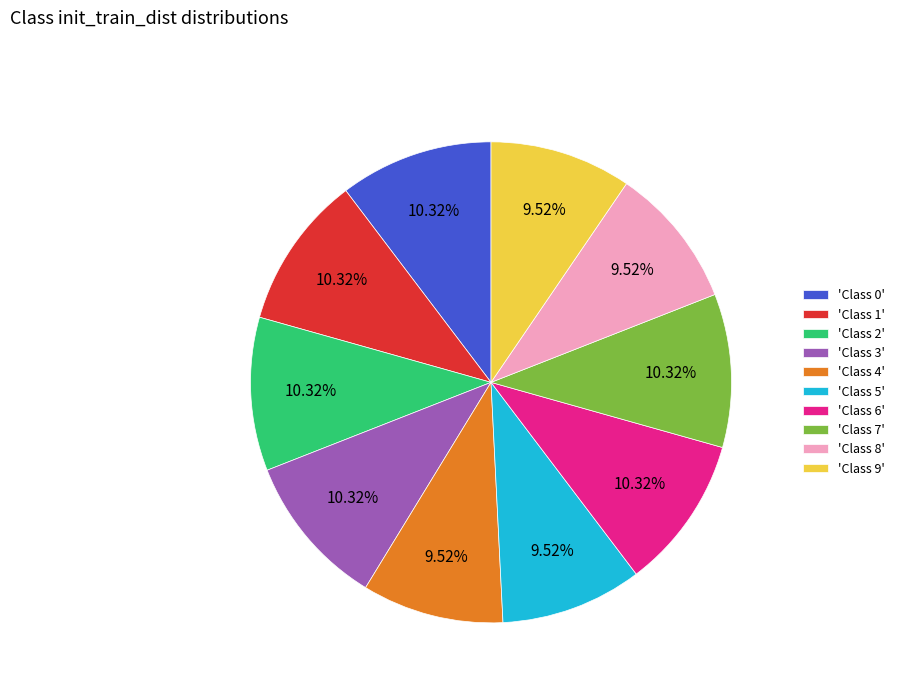

Count the number of slices in the pie.

10